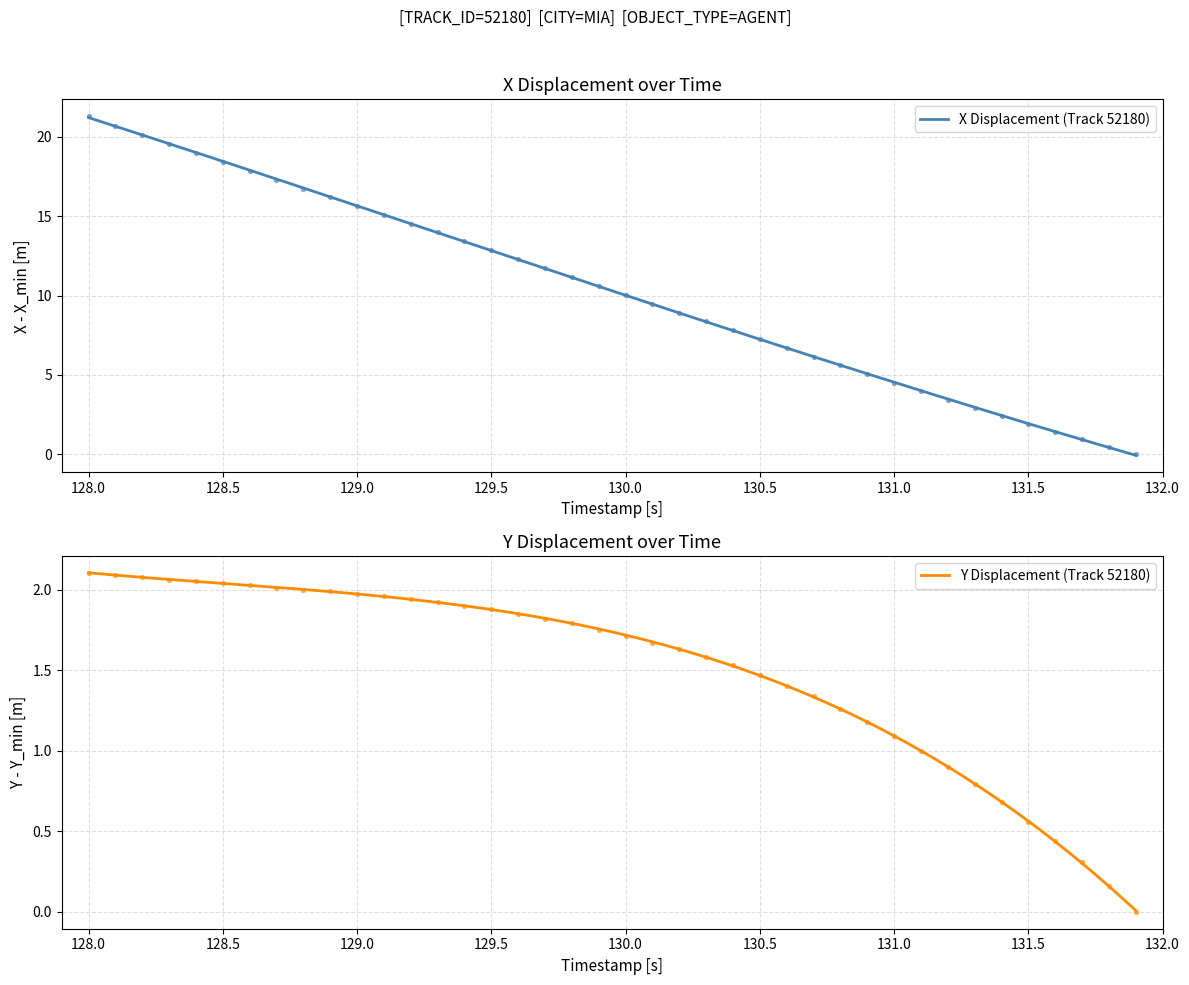

At how many categories does at least one series exceed 7?

26